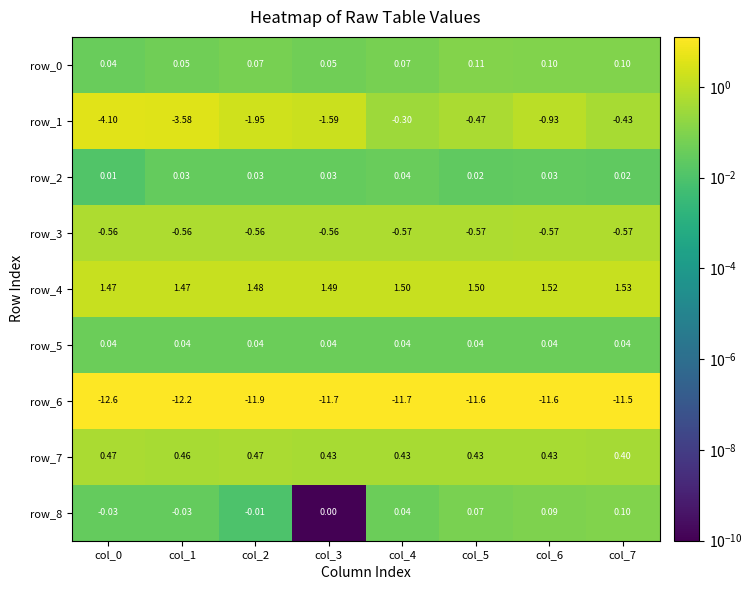

Is the value of row_7 at col_1 greater than the value of row_2 at col_3?

Yes